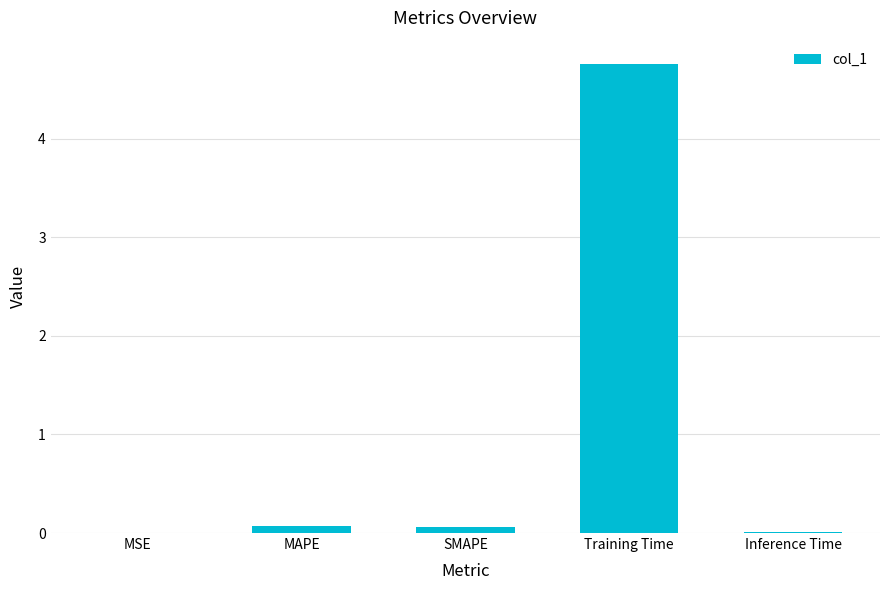

What is the sum of all values?

4.9